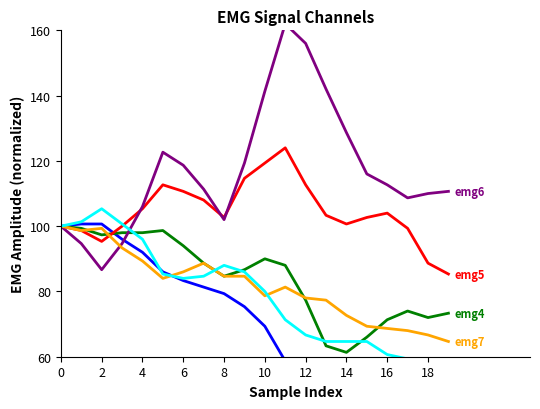

Where do emg4 and emg1 first cross each other?

4 and 6